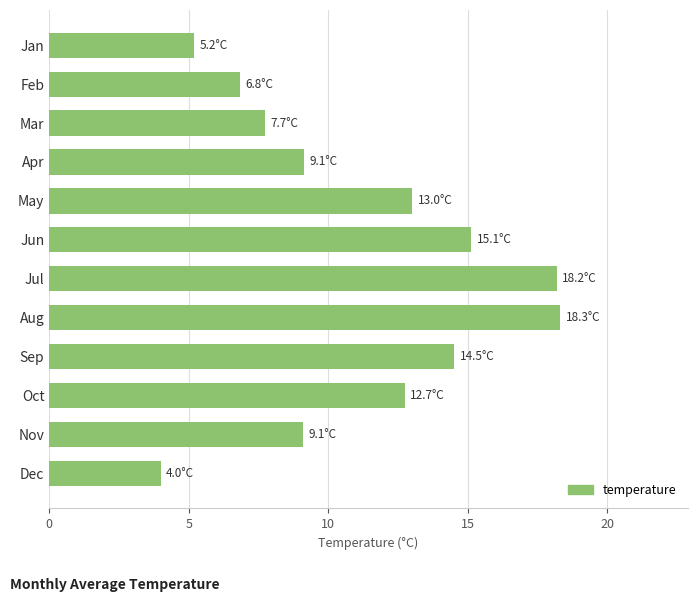

Reading top to bottom, list all the values displayed in this chart.

Jan=5.2	Feb=6.8	Mar=7.7	Apr=9.1	May=13.0	Jun=15.1	Jul=18.2	Aug=18.3	Sep=14.5	Oct=12.7	Nov=9.1	Dec=4.0